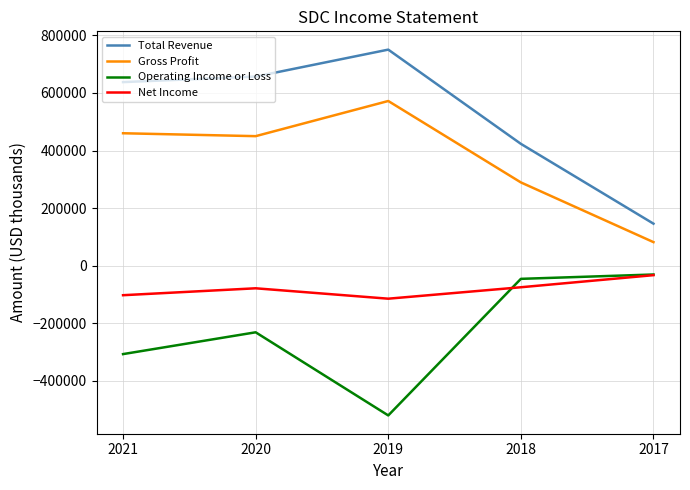

What is the minimum value for Gross Profit?

81900